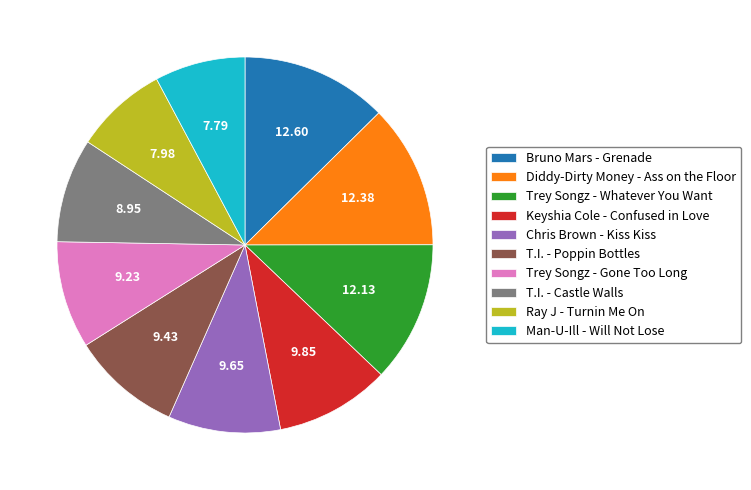

Is Trey Songz - Gone Too Long the majority of the pie?

No